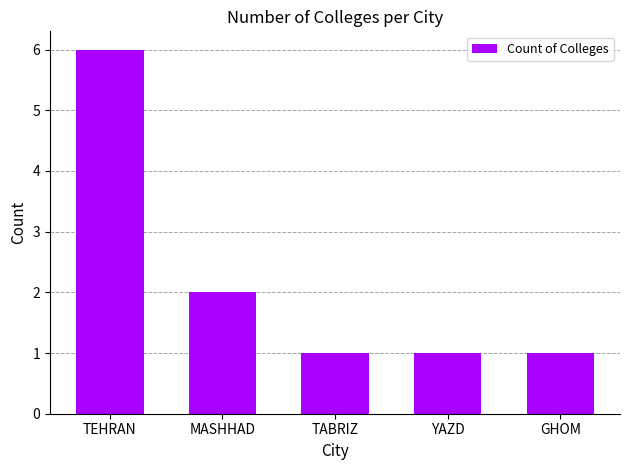

Reading left to right, extract all data points from this chart.

6	2	1	1	1